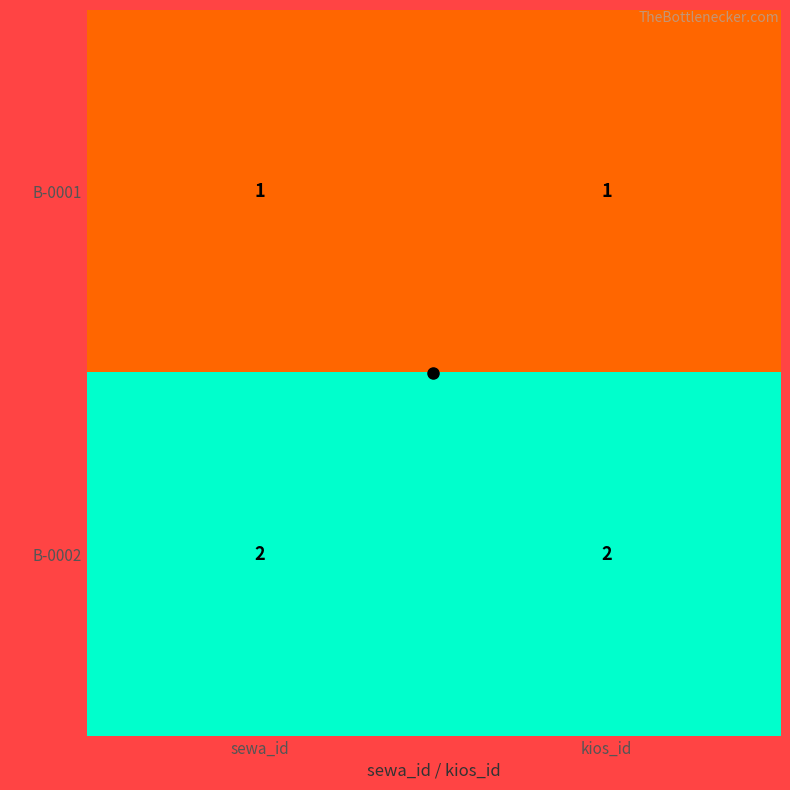

What is the total value across all series at sewa_id?

3